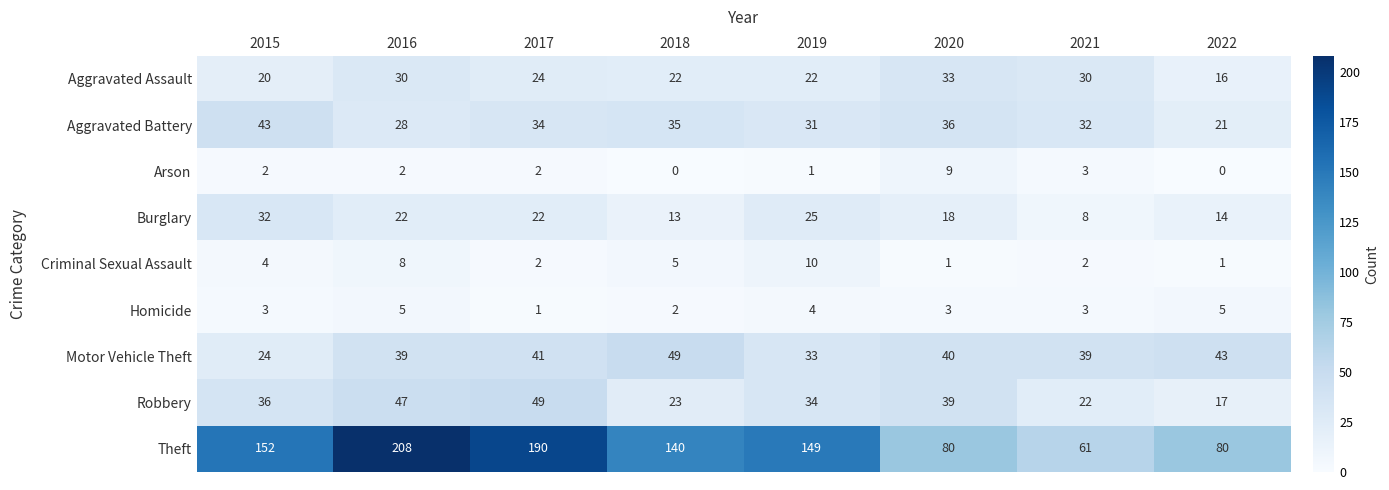

What is the spread (max minus min) of values at 2022?

80